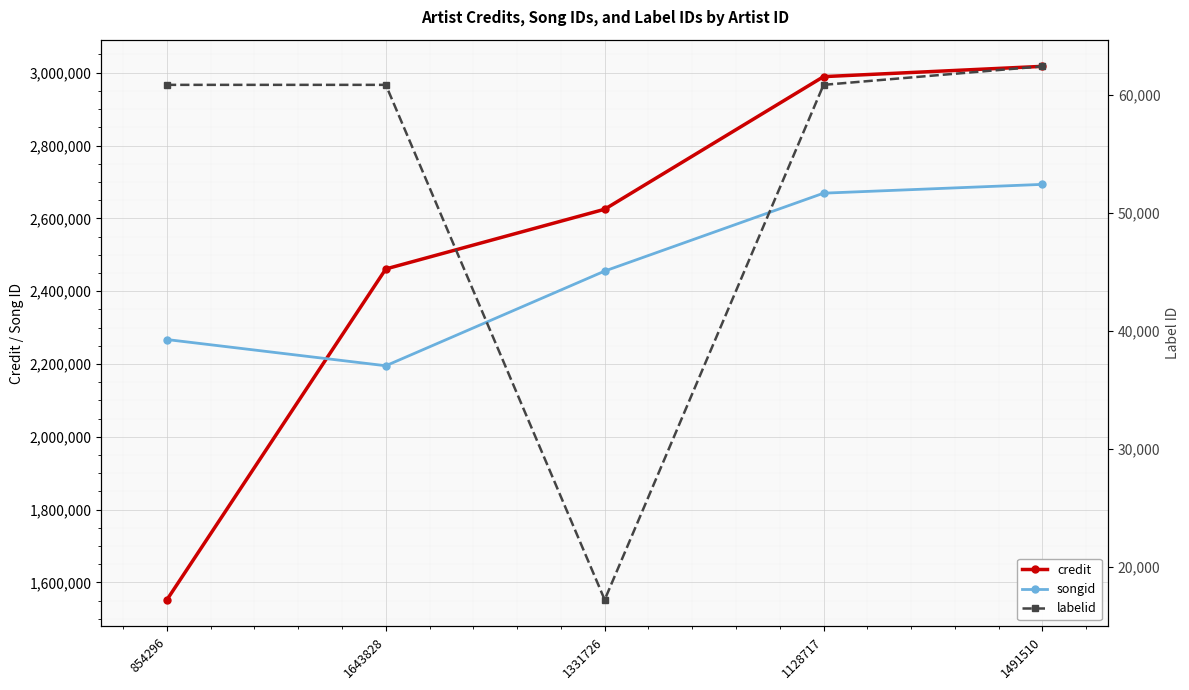

Which category has the highest value across all series?

1491510